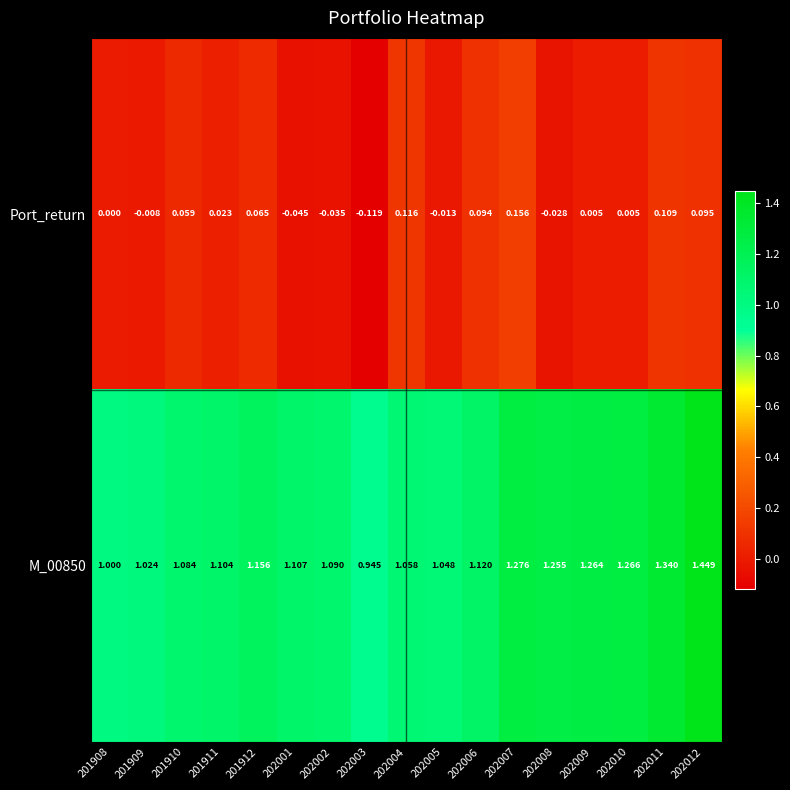

Is the value of M_00850 at 201910 greater than the value of Port_return at 201909?

Yes